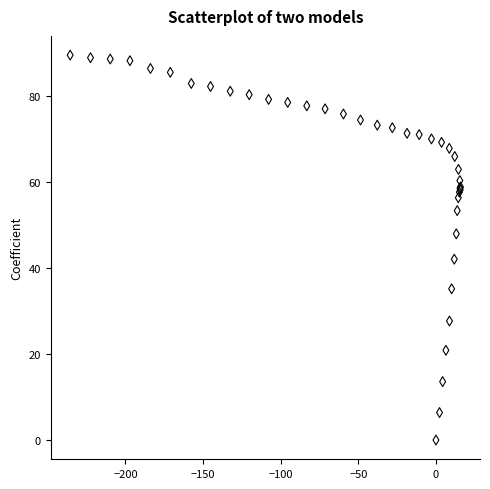

What Y value in the scatter plot is closest to 44?

42.1